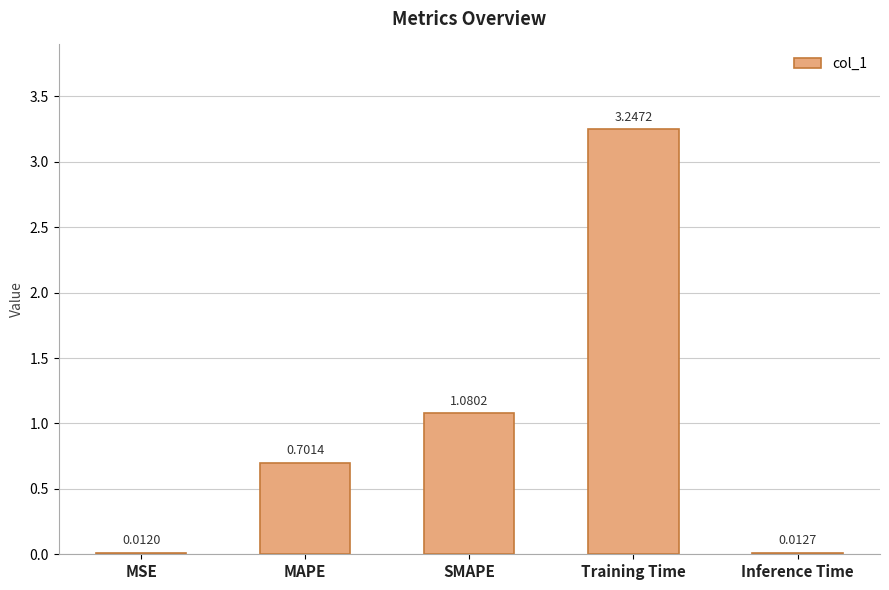

Between SMAPE and Inference Time, which is larger?

SMAPE